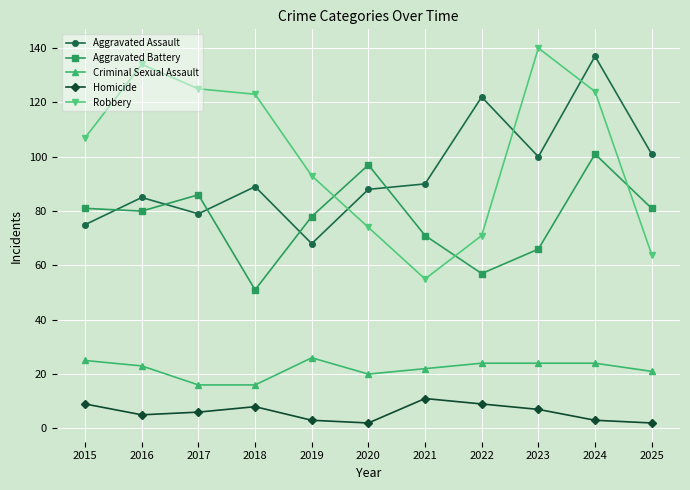

True or false: Homicide and Aggravated Assault intersect in this chart.

False